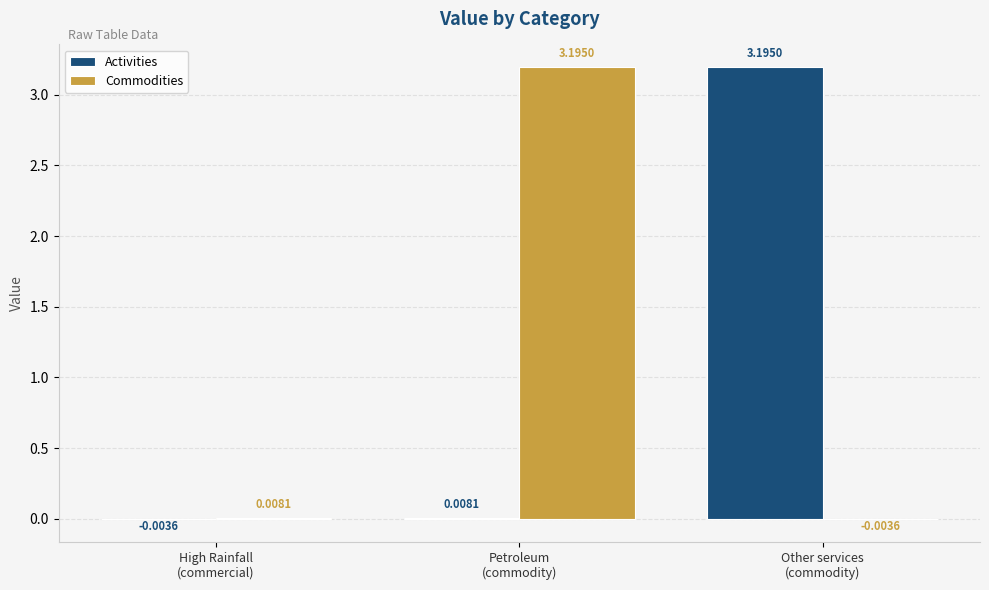

Are the bars horizontal?

No